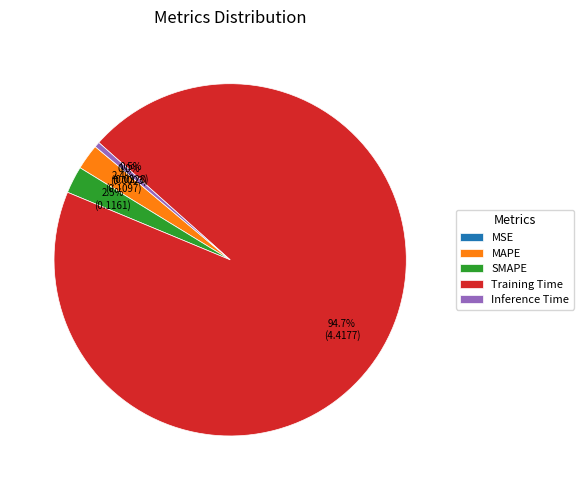

Is there a majority slice in this chart?

Yes